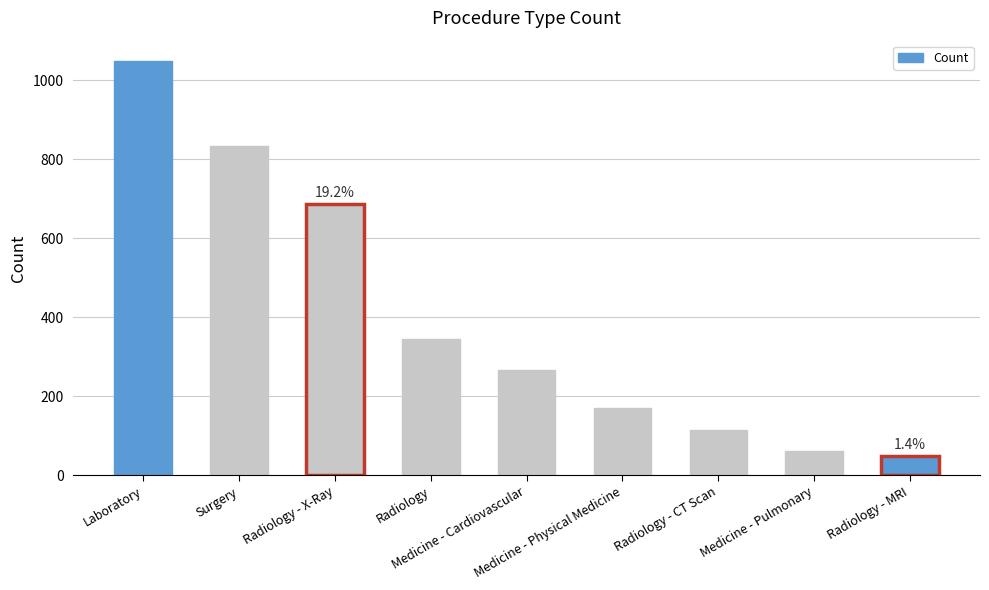

Rank the categories by value from lowest to highest.

Radiology - MRI, Medicine - Pulmonary, Radiology - CT Scan, Medicine - Physical Medicine, Medicine - Cardiovascular, Radiology, Radiology - X-Ray, Surgery, Laboratory